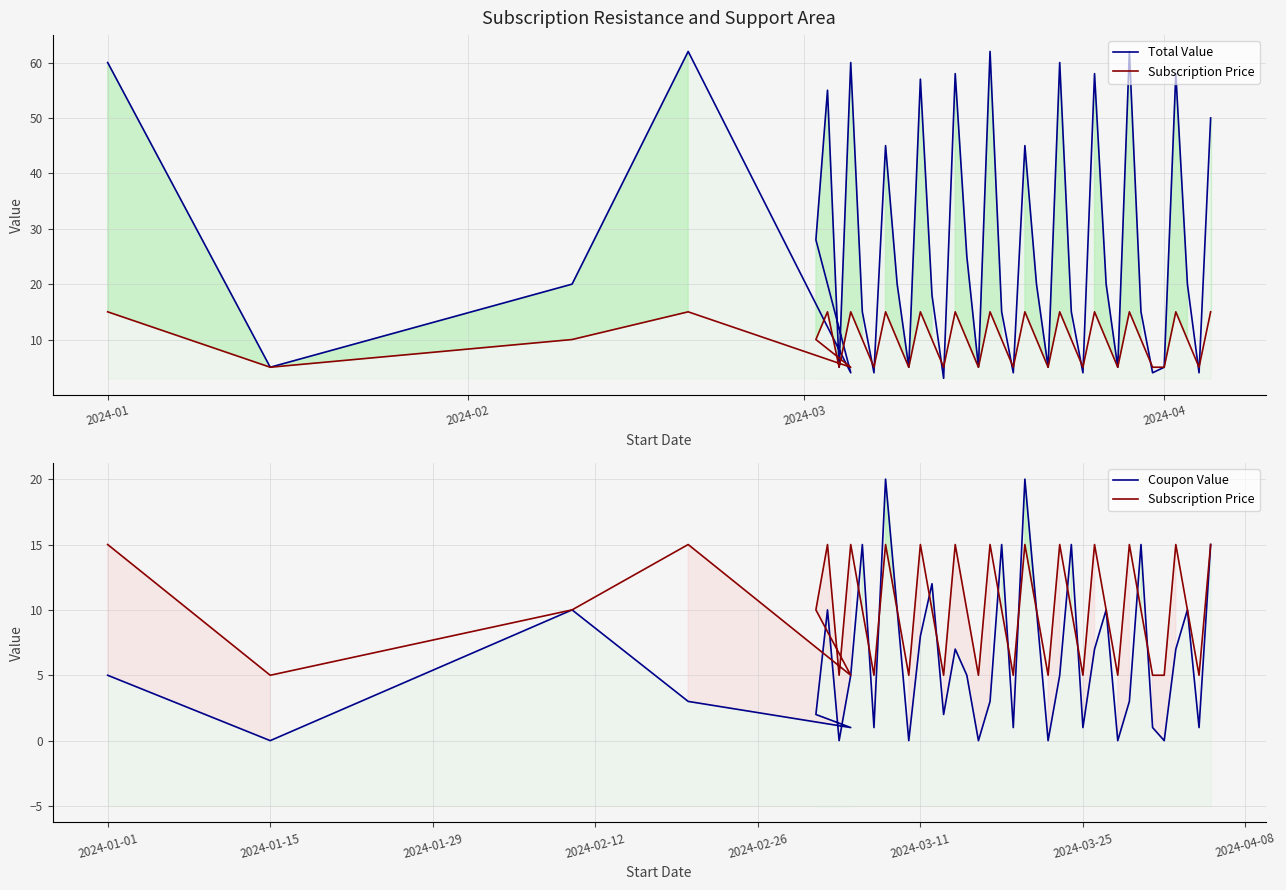

Which series has the largest total across all categories?

Total Value